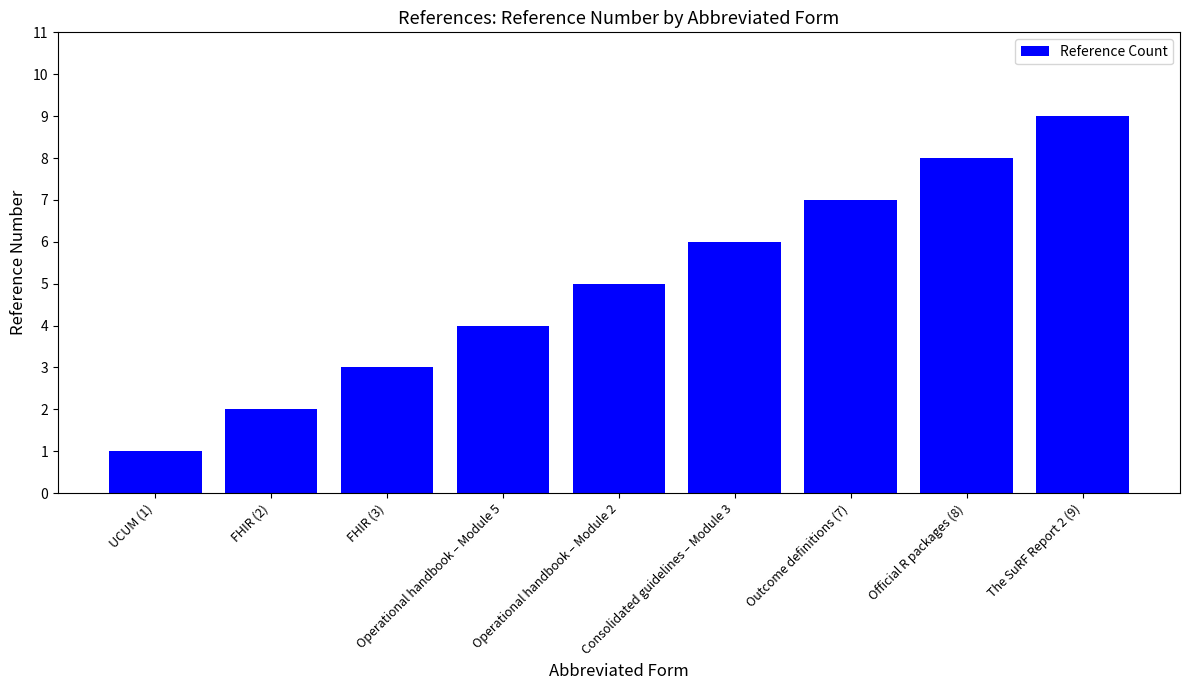

The value at Operational handbook – Module 5 is 5. True or false?

False